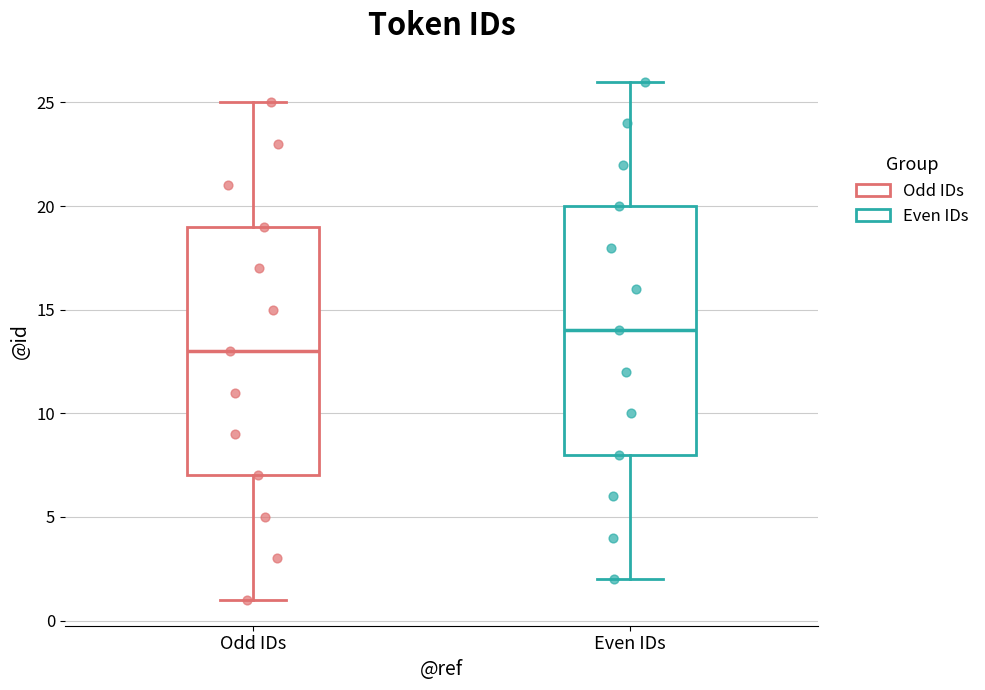

Where is the lower edge of the box for Odd IDs on the y-axis? The values are not printed on the chart, so give them approximately, as read against the axis.

7